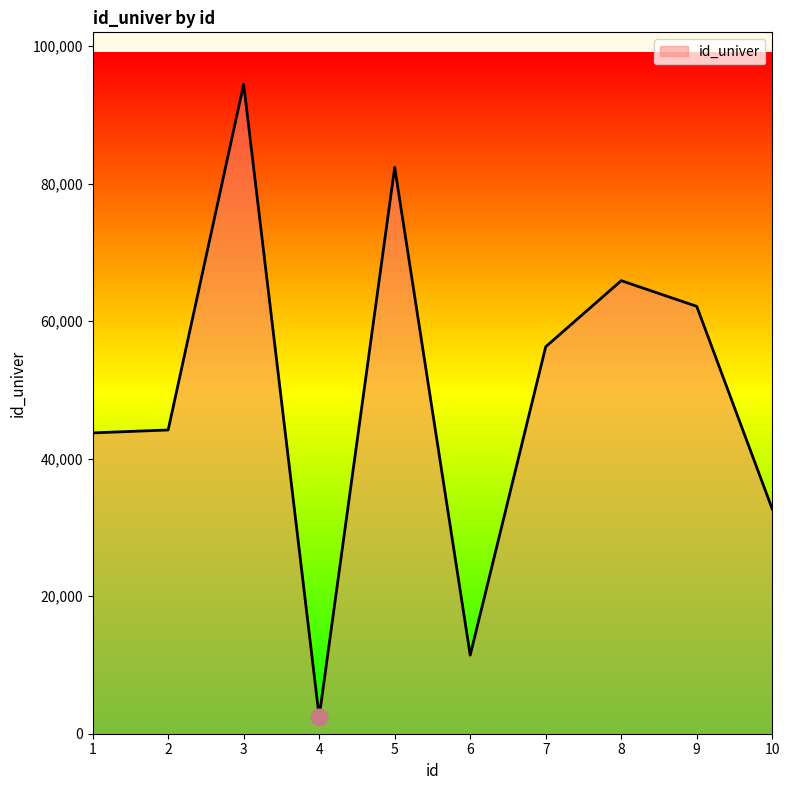

Is it true that the value at 10 is 32675?

True